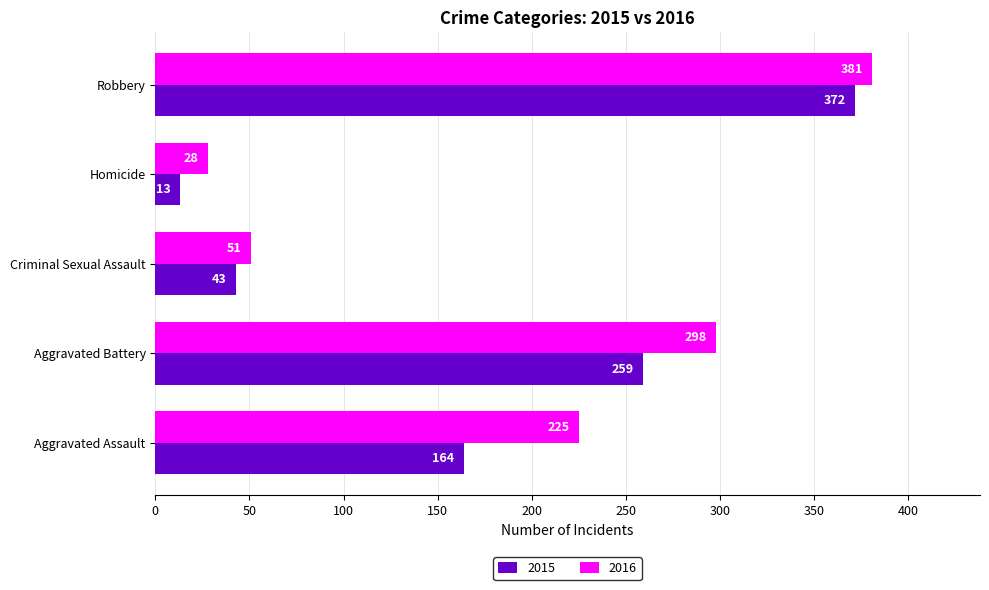

At how many categories does at least one series exceed 64?

3